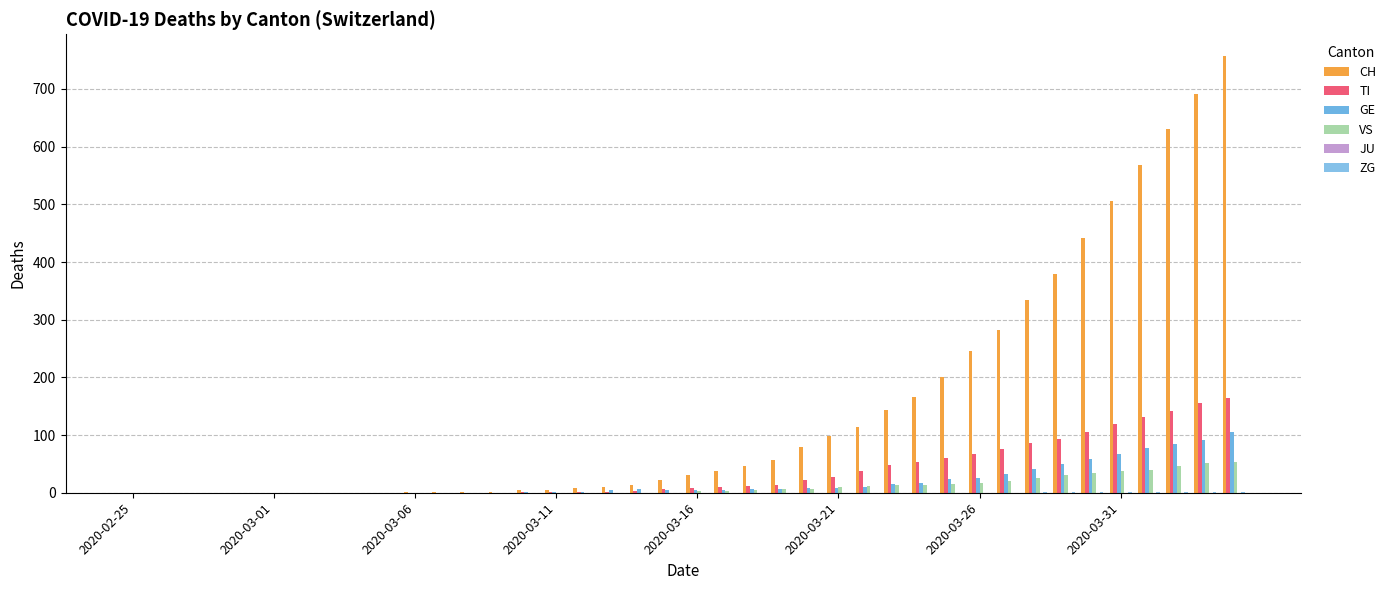

How many categories are shown in the chart?

40